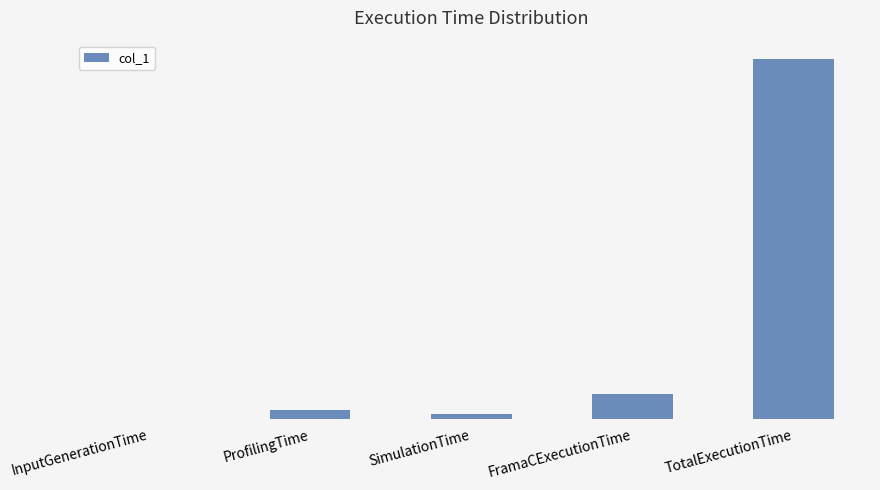

Reading left to right, transcribe all the data shown in this chart.

InputGenerationTime=0.0	ProfilingTime=15.9	SimulationTime=8.5	FramaCExecutionTime=44.0	TotalExecutionTime=643.1